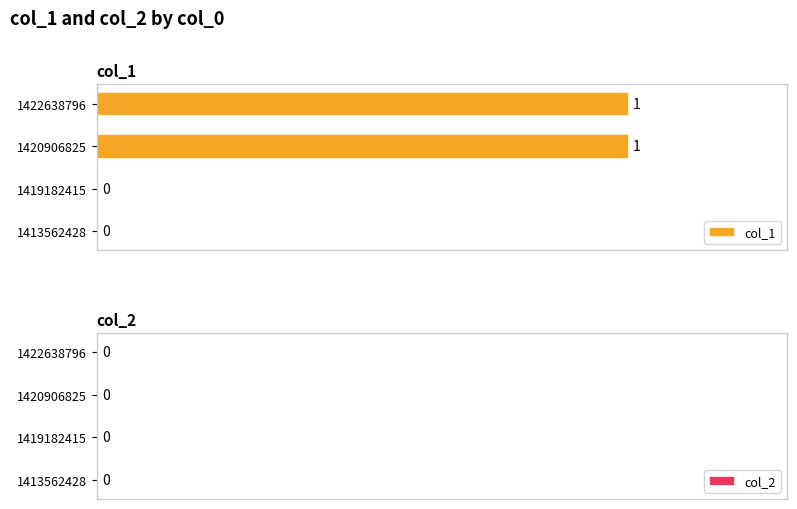

How many distinct data groups are displayed?

1